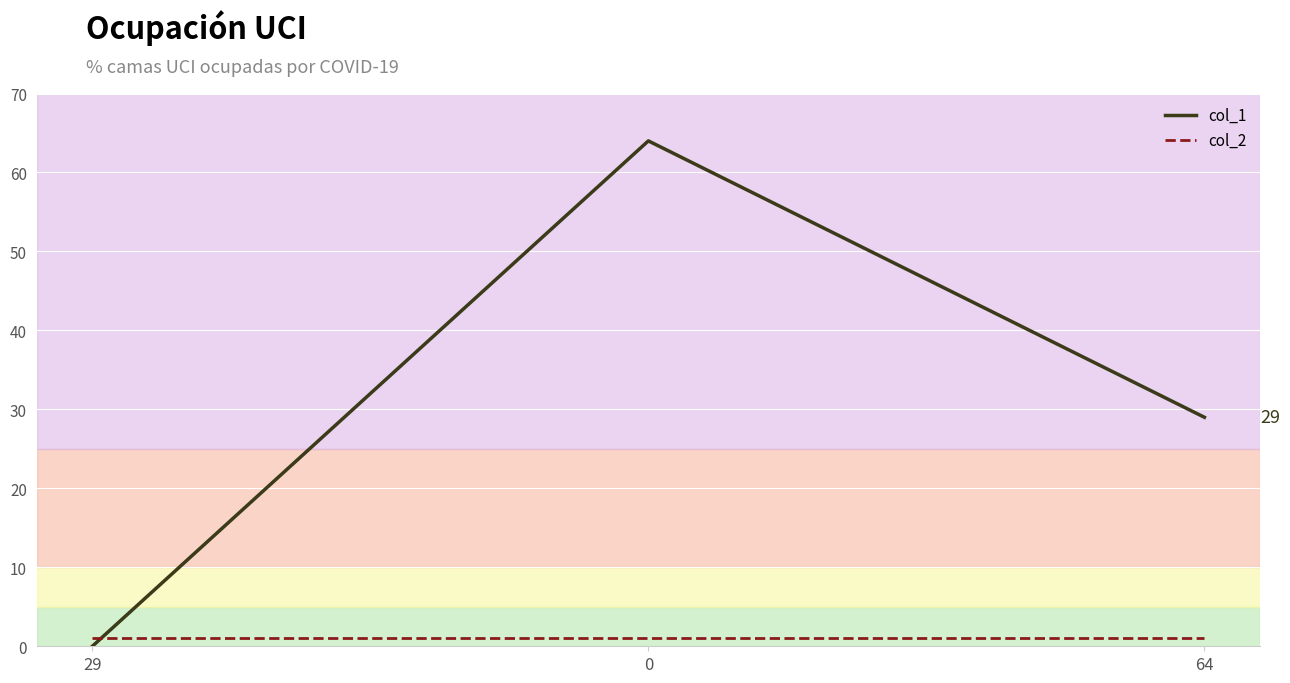

Rank the series at 0 from lowest to highest value.

col_2, col_1